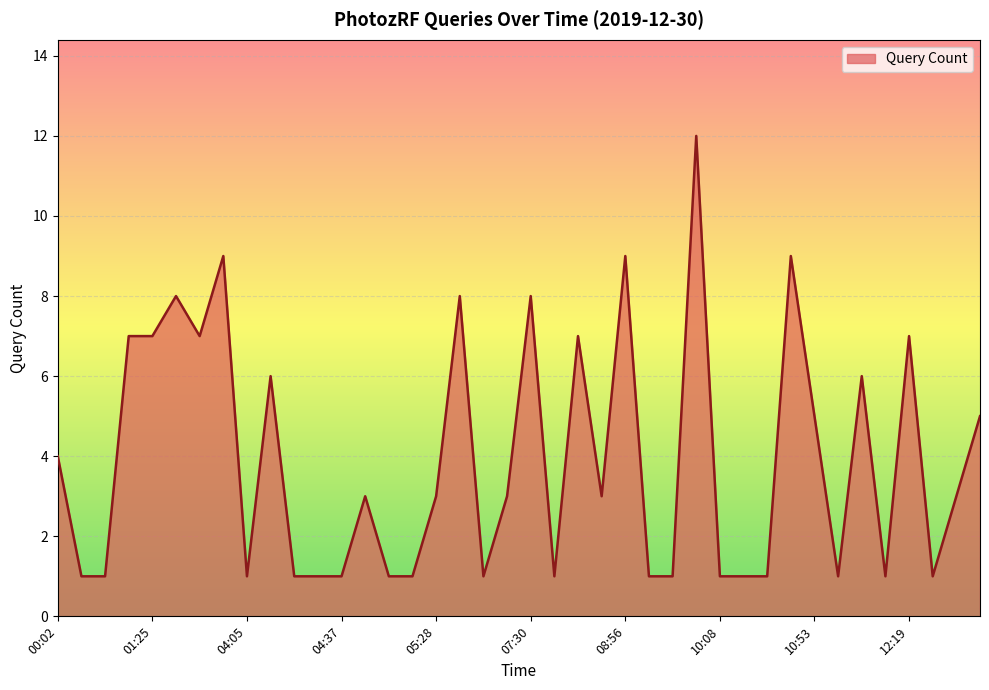

What is the smallest value displayed?

1